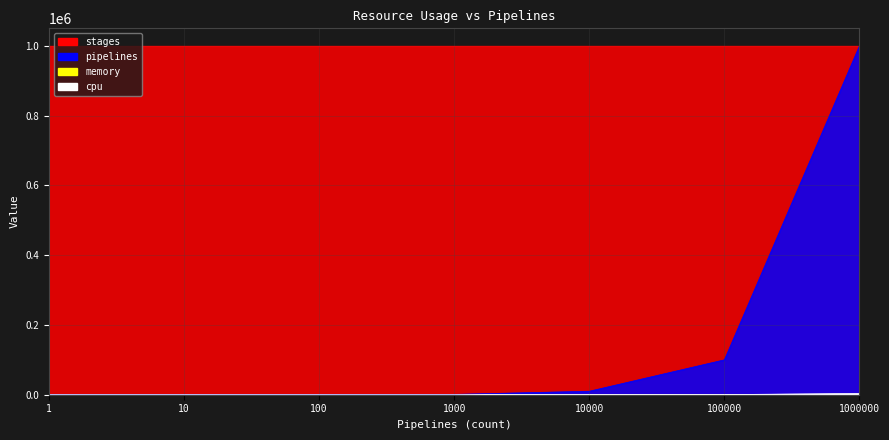

What is the lowest value of the cpu series?

0.2